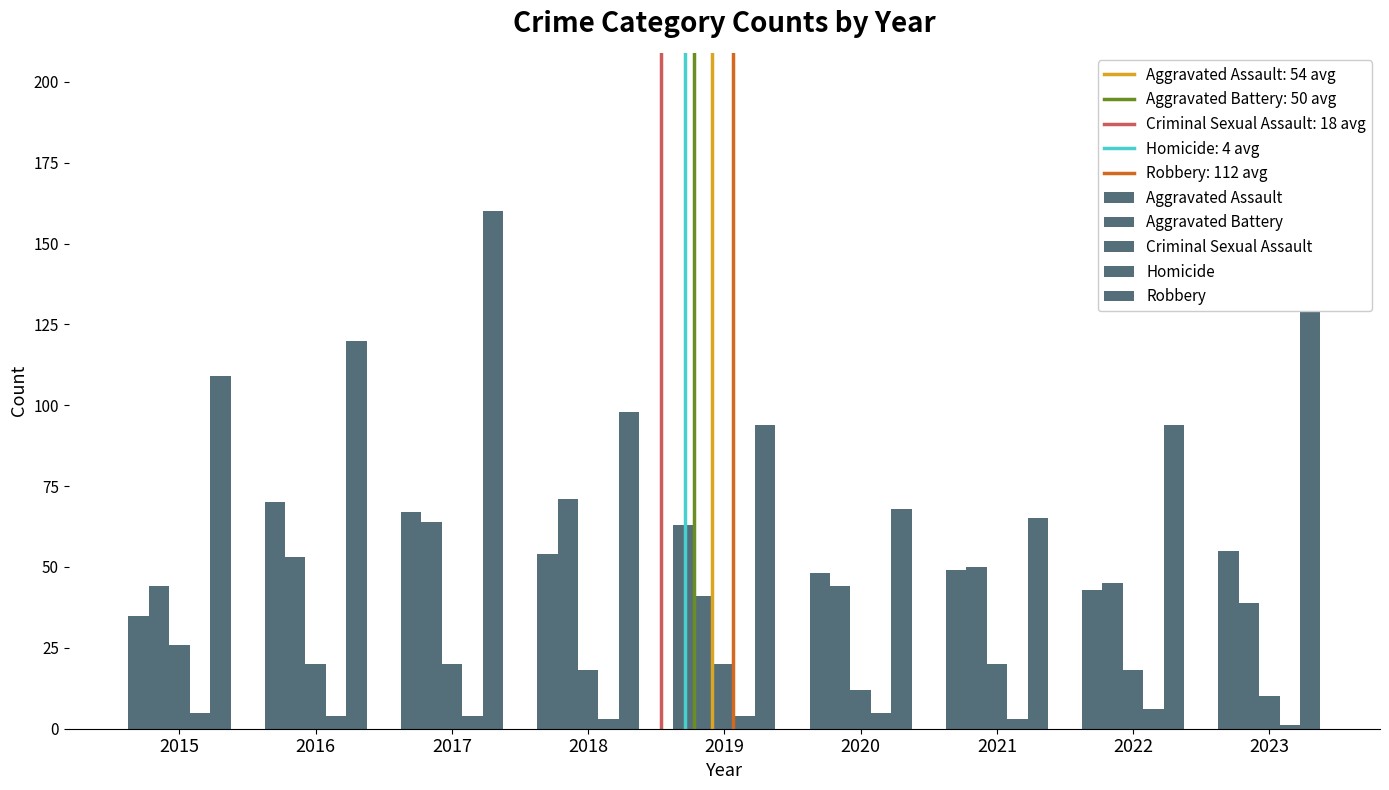

The value of Aggravated Battery at 2020 is 44. True or false?

True